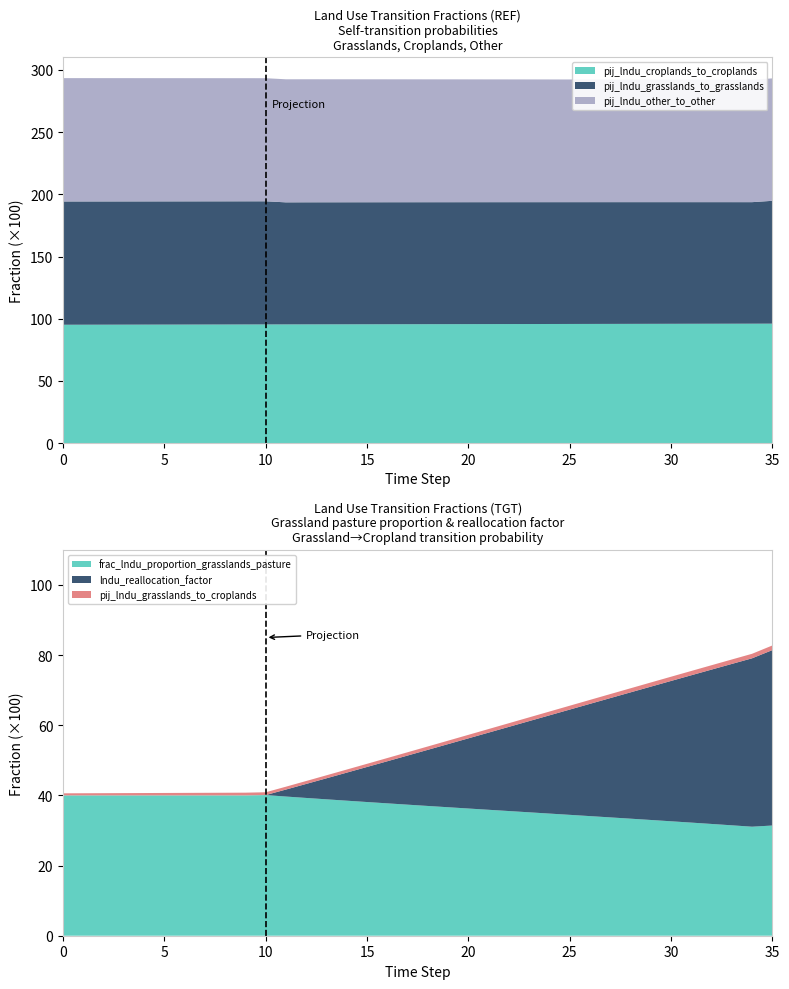

Reading right to left, extract all data points from this chart.

frac_lndu_proportion_grasslands_pasture: 35=0.3	34=0.3	33=0.3	32=0.3	31=0.3	30=0.3	29=0.3	28=0.3	27=0.3	26=0.3	25=0.3	24=0.3	23=0.4	22=0.4	21=0.4	20=0.4	19=0.4	18=0.4	17=0.4	16=0.4	15=0.4	14=0.4	13=0.4	12=0.4	11=0.4	10=0.4	9=0.4	8=0.4	7=0.4	6=0.4	5=0.4	4=0.4	3=0.4	2=0.4	1=0.4	0=0.4
lndu_reallocation_factor: 35=0.5	34=0.5	33=0.5	32=0.4	31=0.4	30=0.4	29=0.4	28=0.4	27=0.3	26=0.3	25=0.3	24=0.3	23=0.3	22=0.2	21=0.2	20=0.2	19=0.2	18=0.2	17=0.1	16=0.1	15=0.1	14=0.1	13=0.1	12=0.0	11=0.0	10=0.0	9=0.0	8=0.0	7=0.0	6=0.0	5=0.0	4=0.0	3=0.0	2=0.0	1=0.0	0=0.0
pij_lndu_croplands_to_croplands: 35=1.0	34=1.0	33=1.0	32=1.0	31=1.0	30=1.0	29=1.0	28=1.0	27=1.0	26=1.0	25=1.0	24=1.0	23=1.0	22=1.0	21=1.0	20=1.0	19=1.0	18=1.0	17=1.0	16=1.0	15=1.0	14=1.0	13=1.0	12=1.0	11=1.0	10=1.0	9=1.0	8=1.0	7=1.0	6=1.0	5=1.0	4=1.0	3=1.0	2=1.0	1=1.0	0=1.0
pij_lndu_grasslands_to_croplands: 35=0.0	34=0.0	33=0.0	32=0.0	31=0.0	30=0.0	29=0.0	28=0.0	27=0.0	26=0.0	25=0.0	24=0.0	23=0.0	22=0.0	21=0.0	20=0.0	19=0.0	18=0.0	17=0.0	16=0.0	15=0.0	14=0.0	13=0.0	12=0.0	11=0.0	10=0.0	9=0.0	8=0.0	7=0.0	6=0.0	5=0.0	4=0.0	3=0.0	2=0.0	1=0.0	0=0.0
pij_lndu_grasslands_to_grasslands: 35=1.0	34=1.0	33=1.0	32=1.0	31=1.0	30=1.0	29=1.0	28=1.0	27=1.0	26=1.0	25=1.0	24=1.0	23=1.0	22=1.0	21=1.0	20=1.0	19=1.0	18=1.0	17=1.0	16=1.0	15=1.0	14=1.0	13=1.0	12=1.0	11=1.0	10=1.0	9=1.0	8=1.0	7=1.0	6=1.0	5=1.0	4=1.0	3=1.0	2=1.0	1=1.0	0=1.0
pij_lndu_other_to_other: 35=1.0	34=1.0	33=1.0	32=1.0	31=1.0	30=1.0	29=1.0	28=1.0	27=1.0	26=1.0	25=1.0	24=1.0	23=1.0	22=1.0	21=1.0	20=1.0	19=1.0	18=1.0	17=1.0	16=1.0	15=1.0	14=1.0	13=1.0	12=1.0	11=1.0	10=1.0	9=1.0	8=1.0	7=1.0	6=1.0	5=1.0	4=1.0	3=1.0	2=1.0	1=1.0	0=1.0